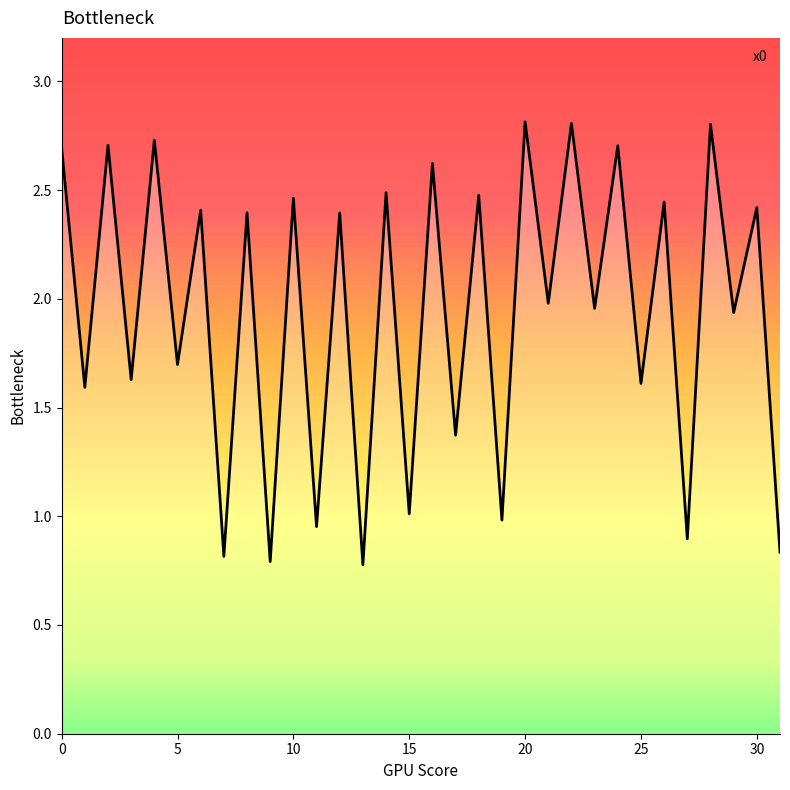

What is the greatest value displayed?

2.8